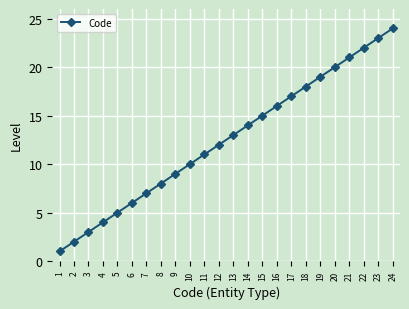

At which category does the chart reach its peak across all series?

24